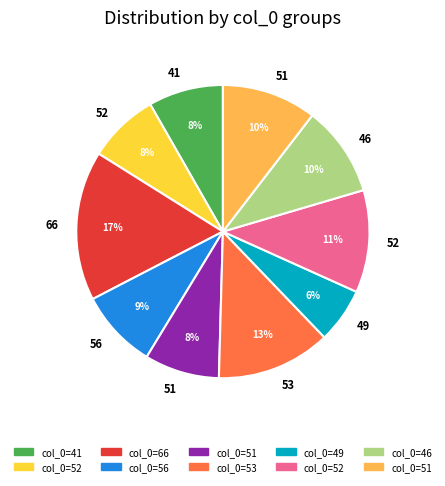

Does any single category account for the majority?

No